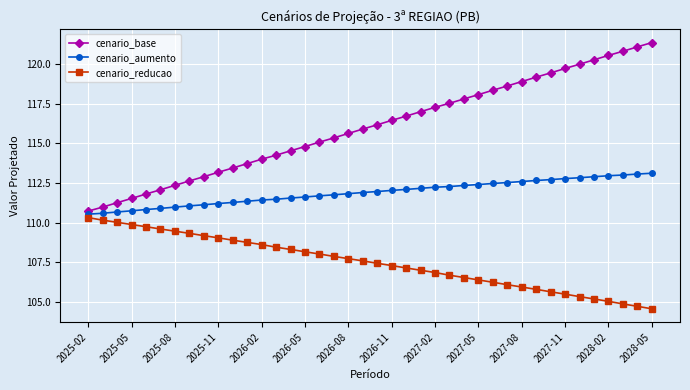

True or false: cenario_base and cenario_reducao cross at least once.

False